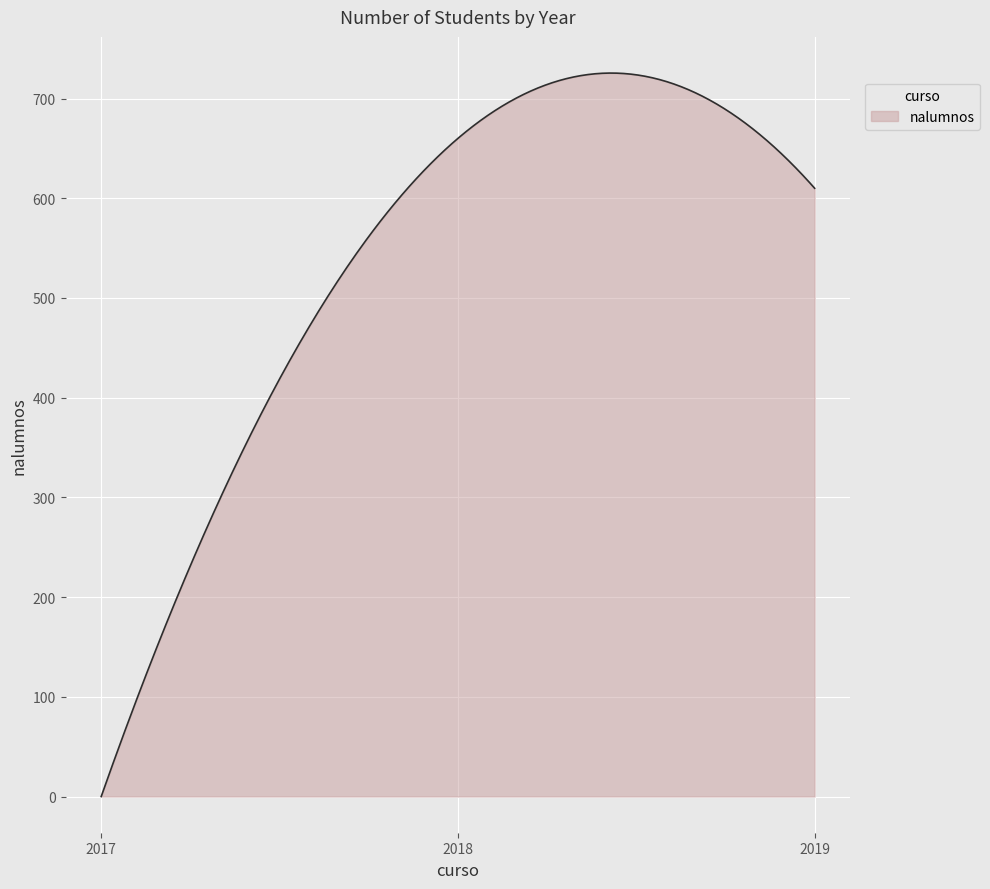

What is the maximum value shown in the chart?

725.5